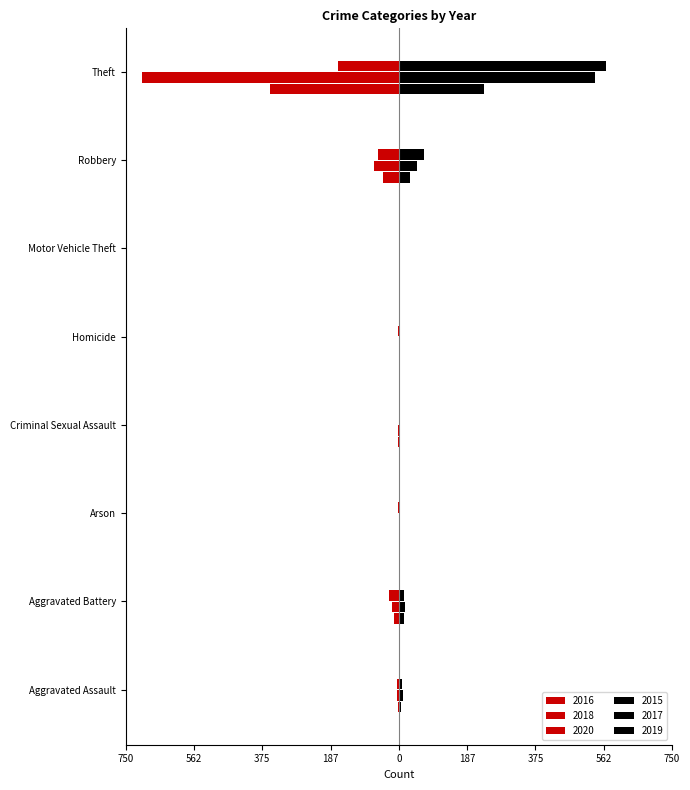

How many groups of bars are there?

8